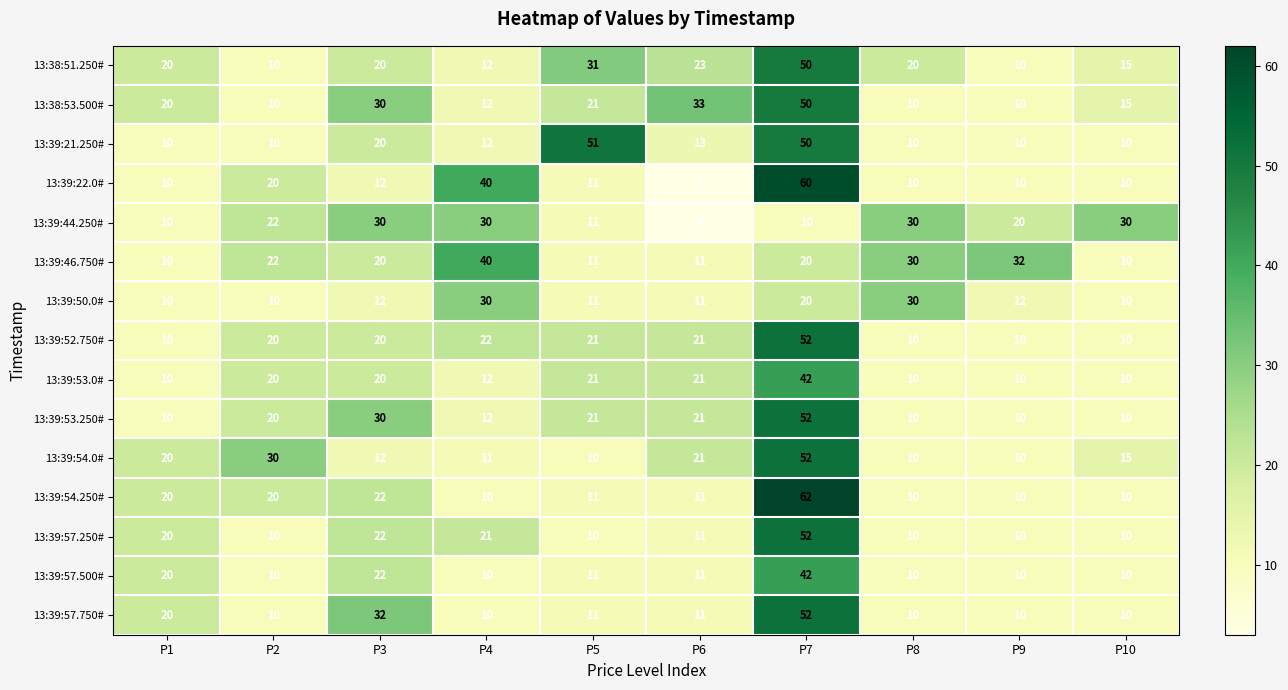

What is the maximum value shown in the chart?

62